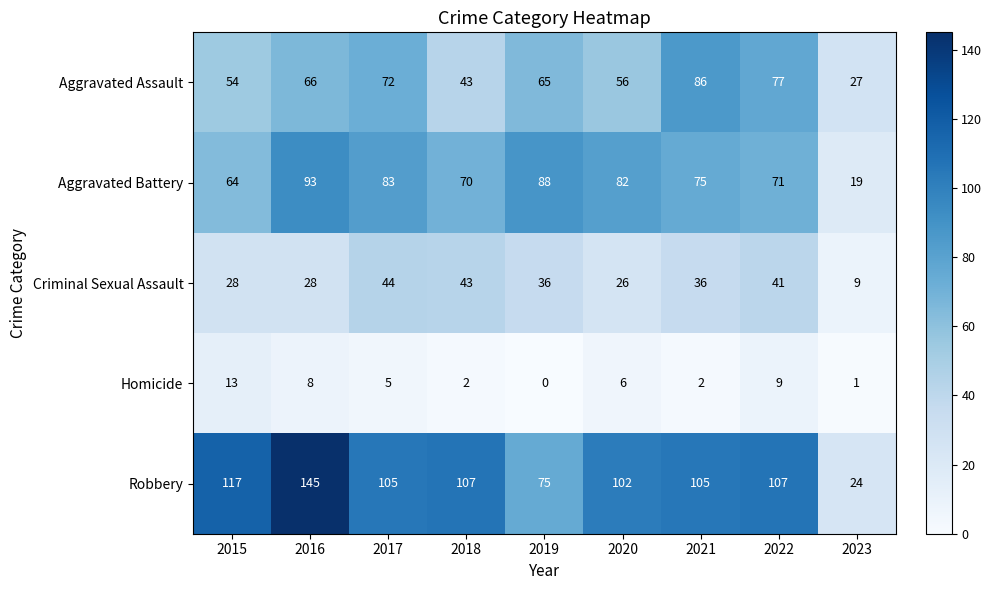

The value of Aggravated Assault at 2017 is 72. True or false?

True